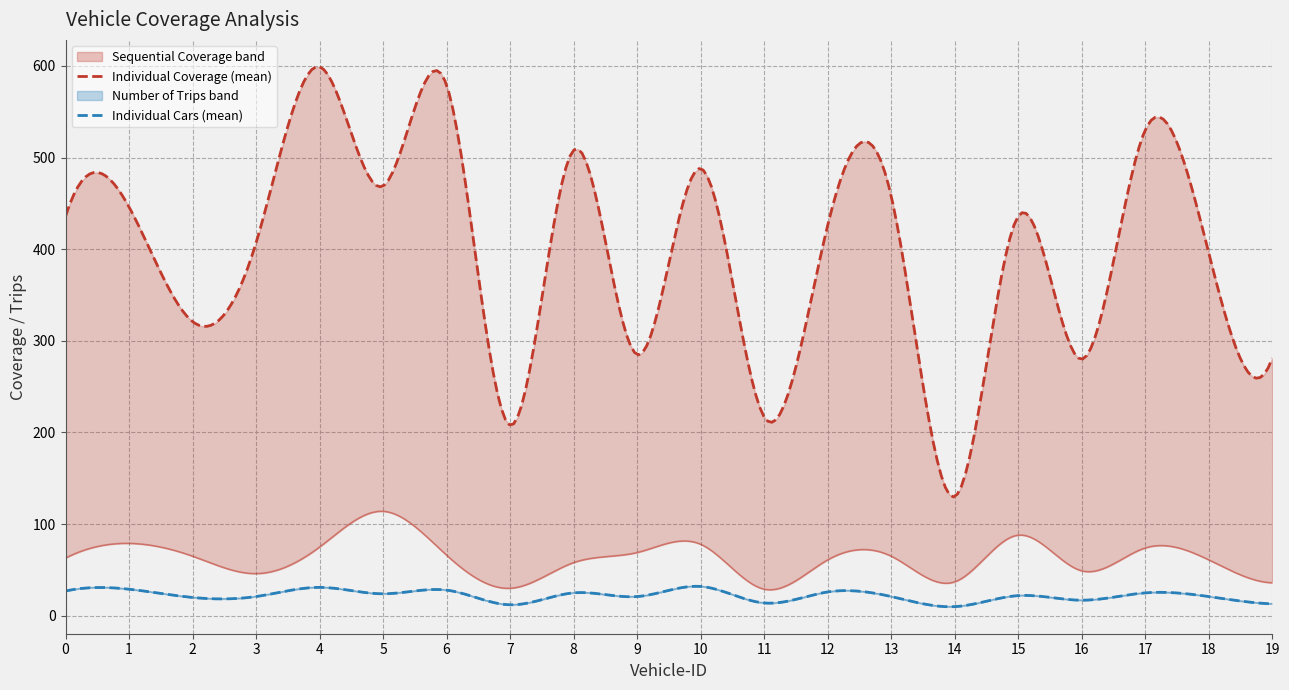

What is the total value across all series at 8?

716